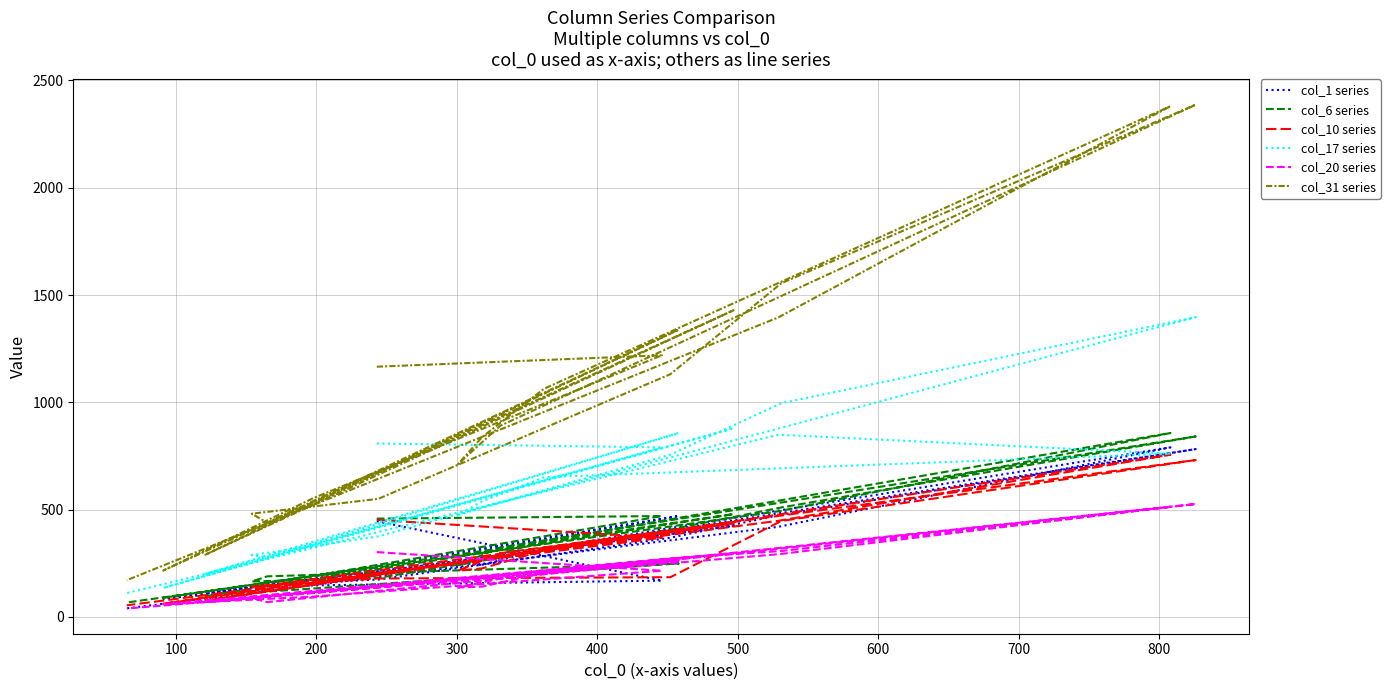

What is the label of the 9th point from the left?

800